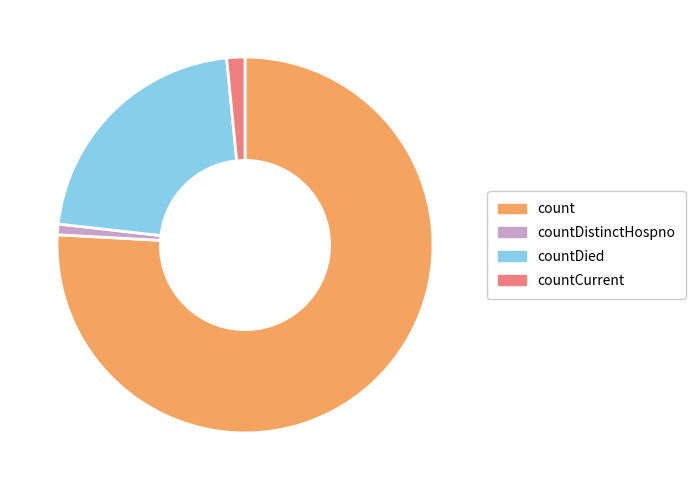

Rank the categories by value from lowest to highest.

countDistinctHospno, countCurrent, countDied, count